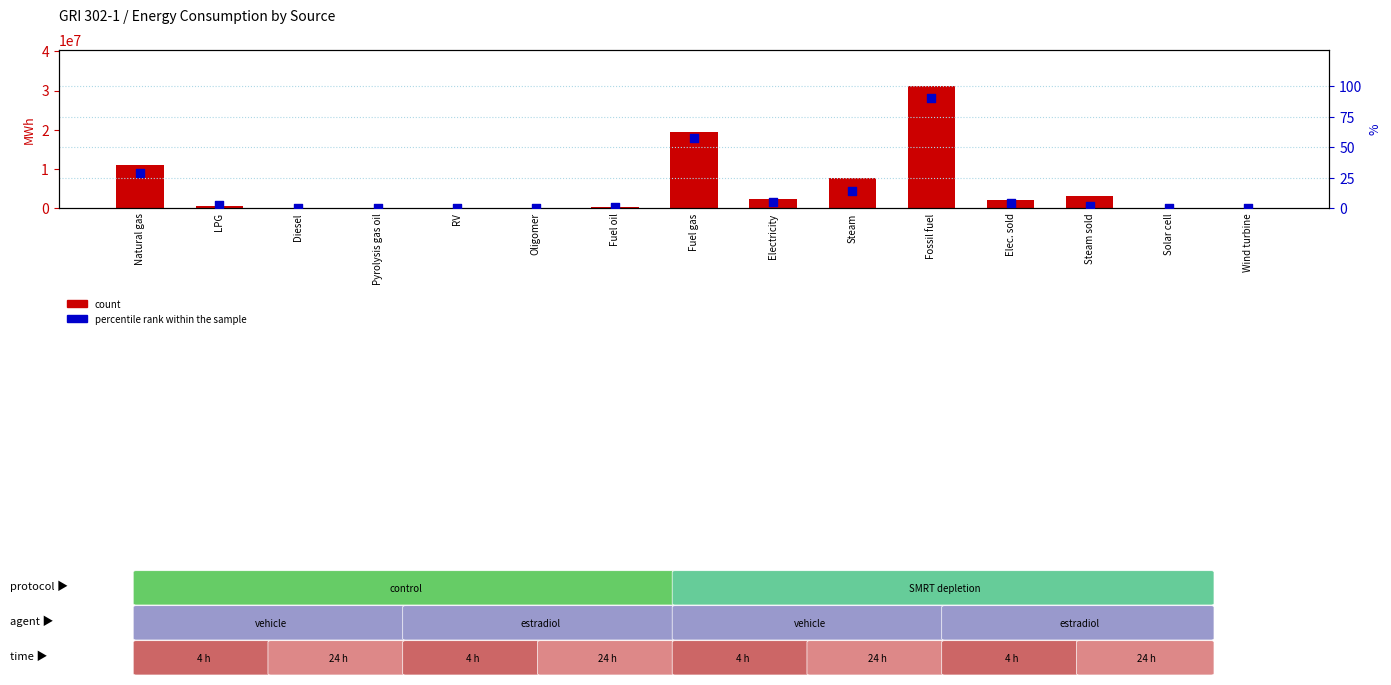

What is the total value across all series at Diesel?

225.0